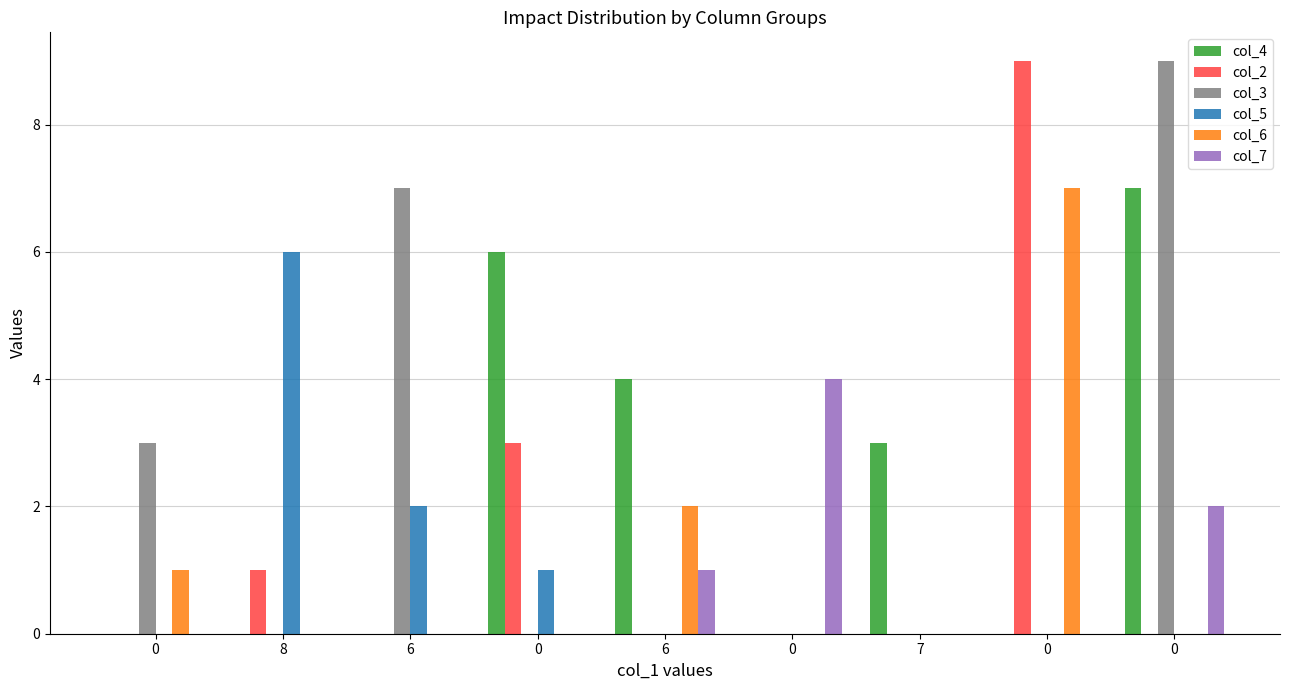

How many distinct data groups are displayed?

6